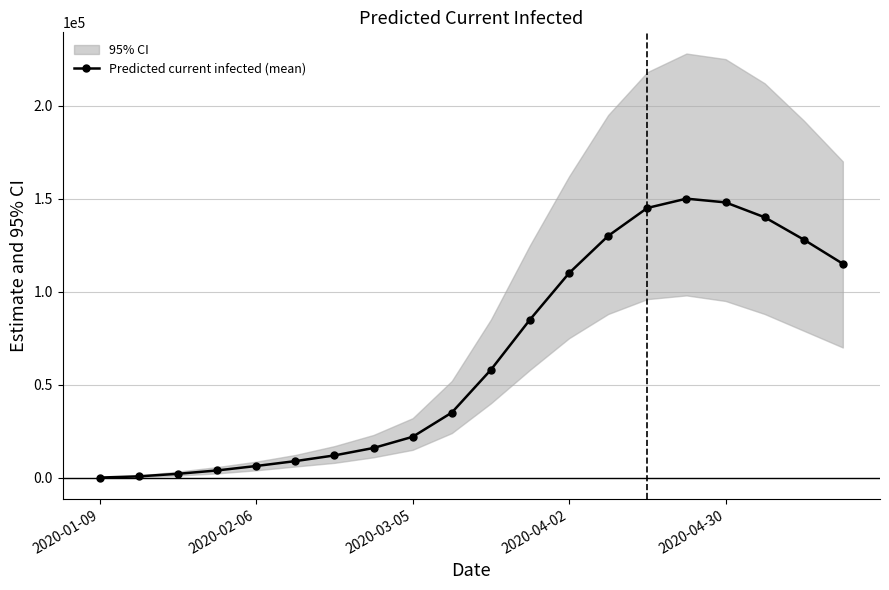

Is it true that the value at 2020-03-05 is 34795?

False